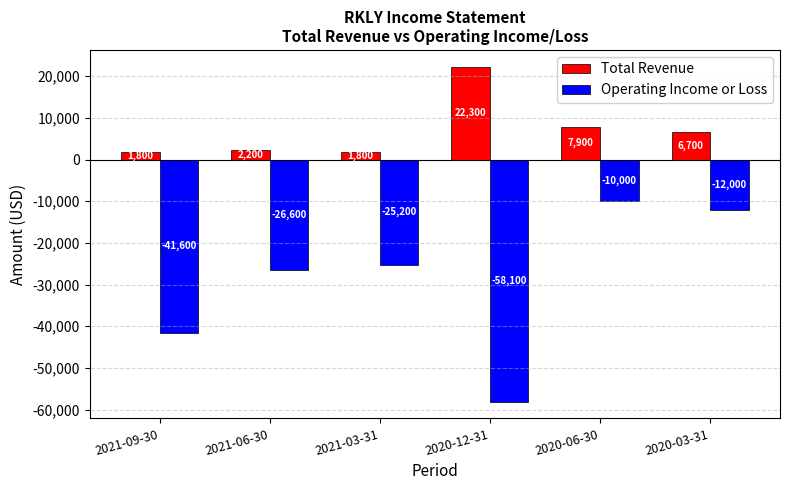

Reading left to right, transcribe all the data shown in this chart.

Total Revenue: 2021-09-30=1800	2021-06-30=2200	2021-03-31=1800	2020-12-31=22300	2020-06-30=7900	2020-03-31=6700
Operating Income or Loss: 2021-09-30=-41600	2021-06-30=-26600	2021-03-31=-25200	2020-12-31=-58100	2020-06-30=-10000	2020-03-31=-12000